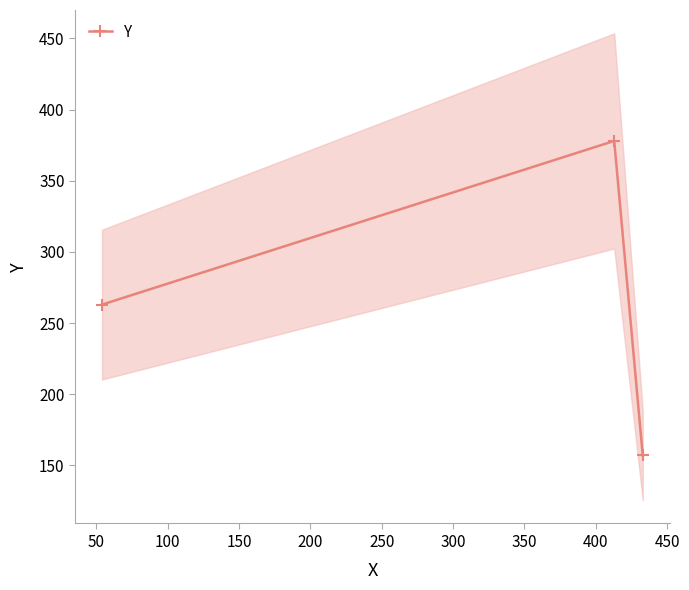

Reading right to left, extract all data points from this chart.

157	378	263